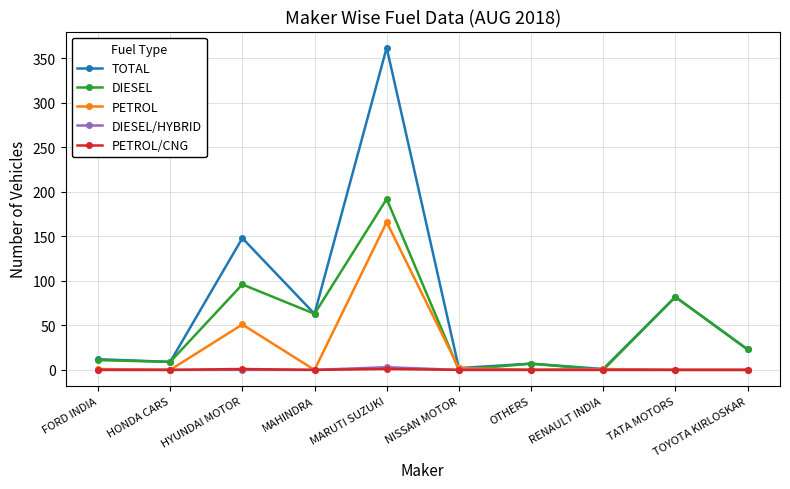

What is the average value of the PETROL series?

22